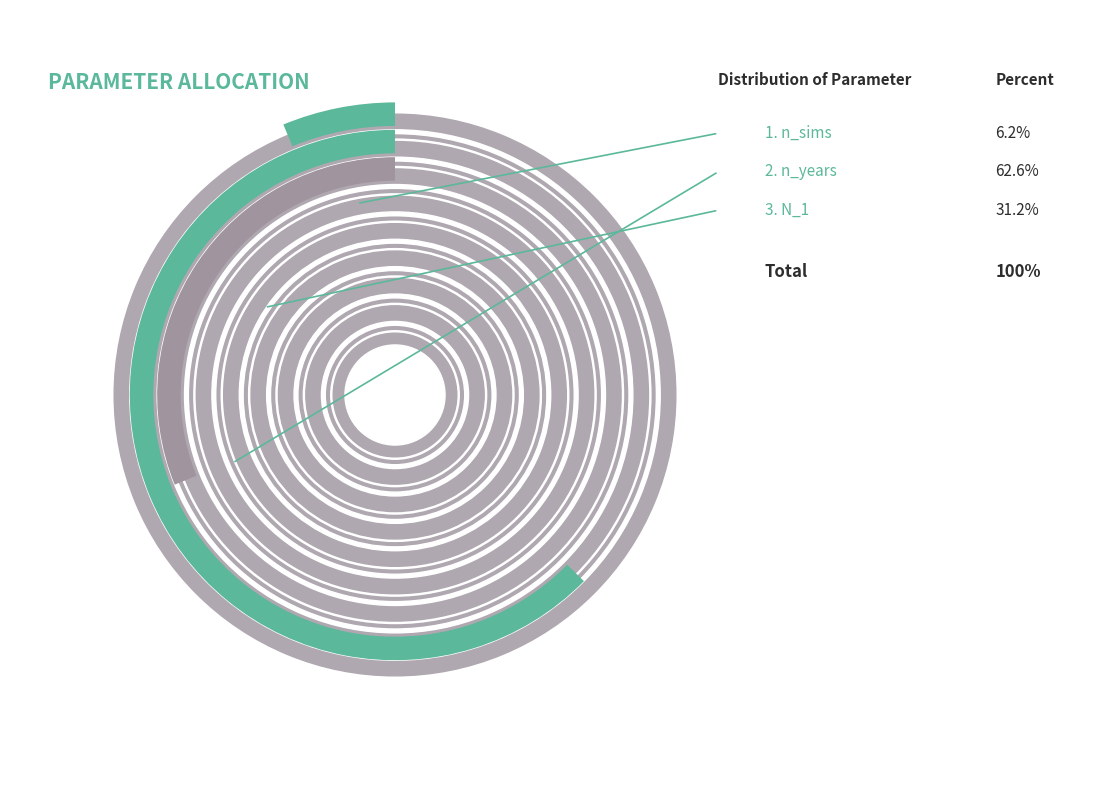

How many segments does this pie chart have?

3